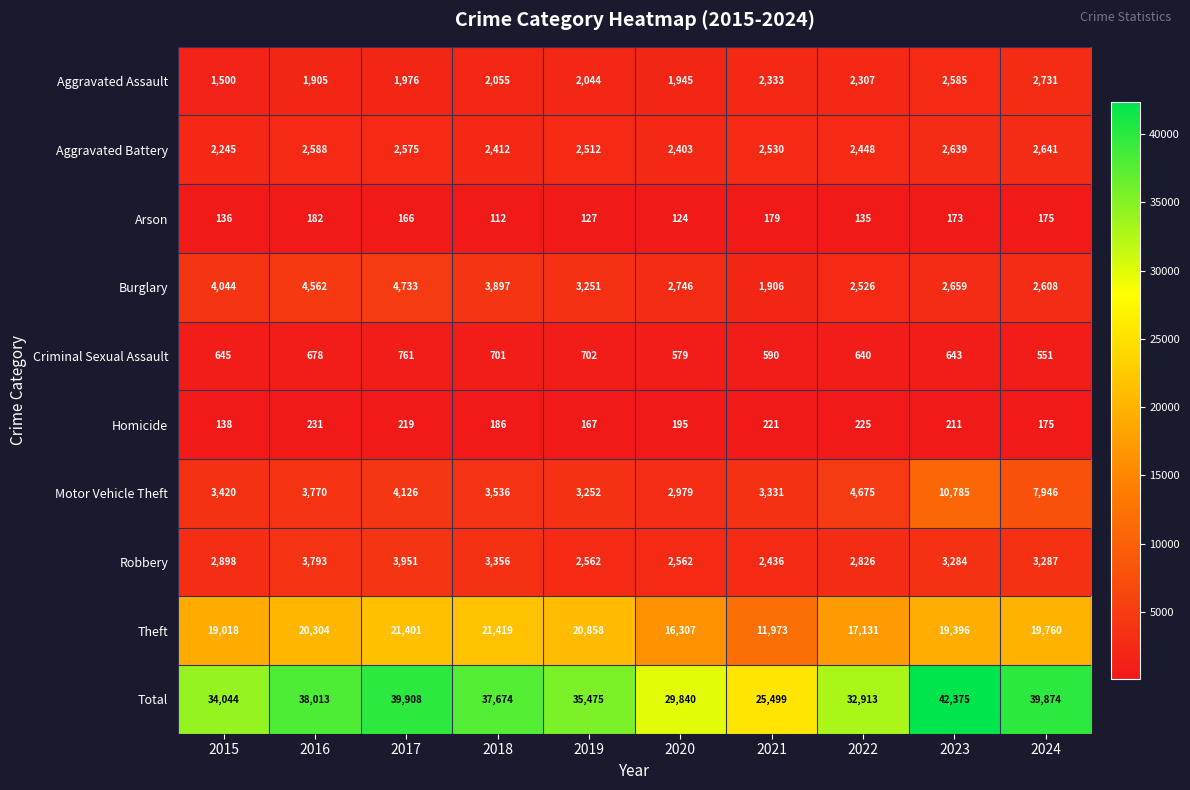

At which category is the sum across all series the highest?

2023